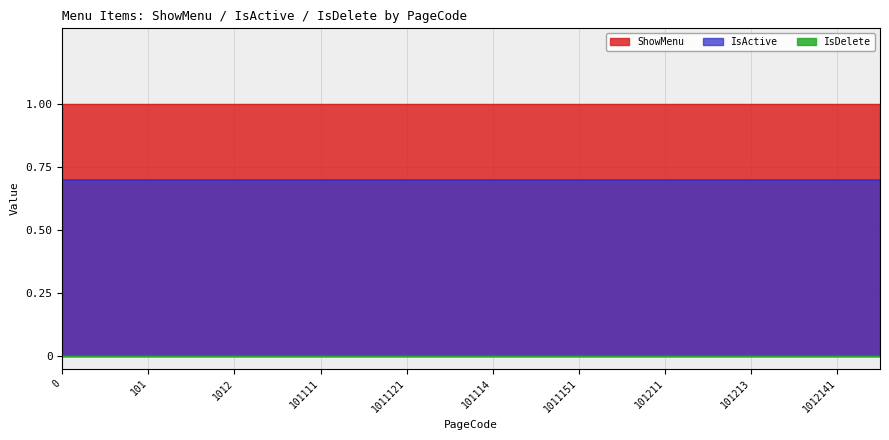

What is the minimum value for ShowMenu?

1